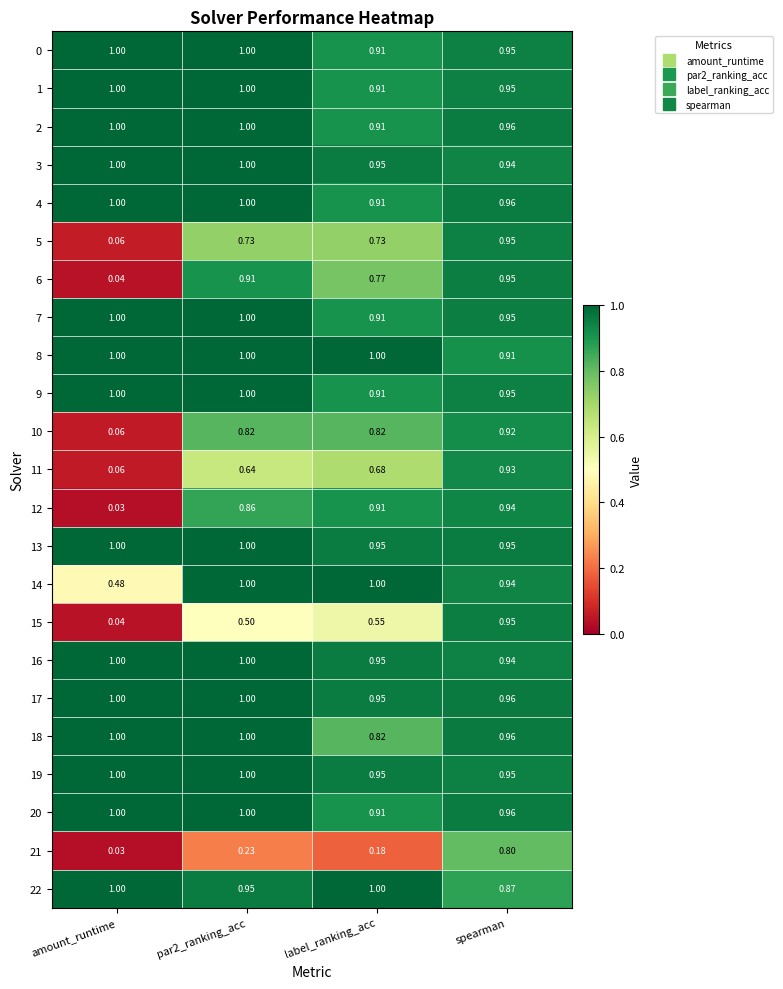

At which label does 14 reach its minimum?

amount_runtime